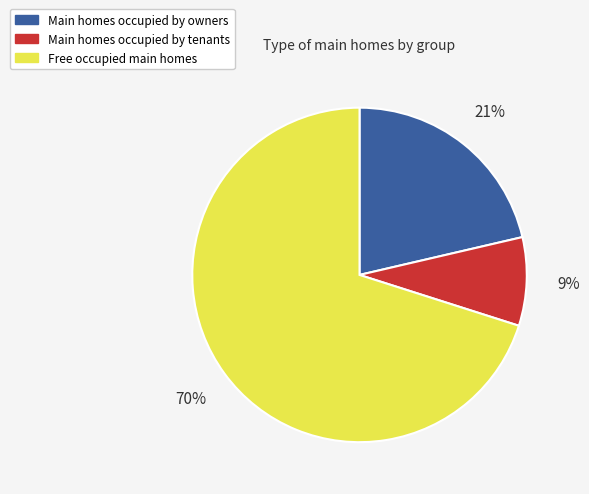

How many slices are in this pie chart?

3